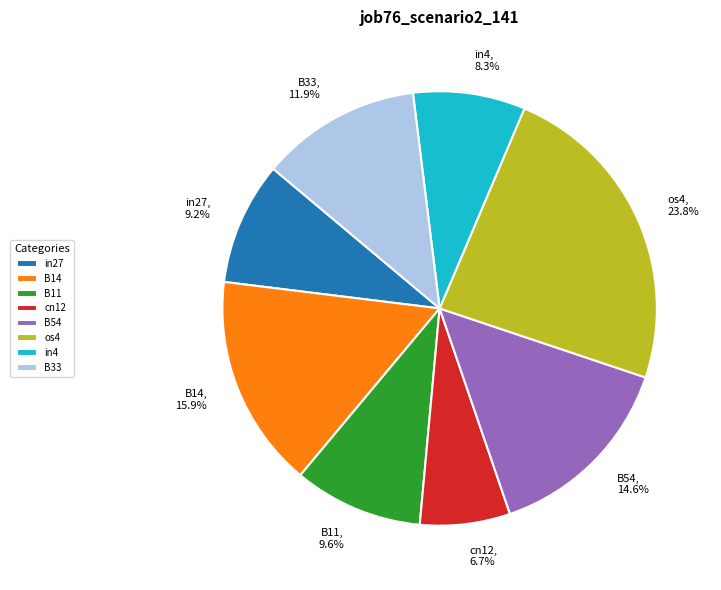

Count the number of slices in the pie.

8